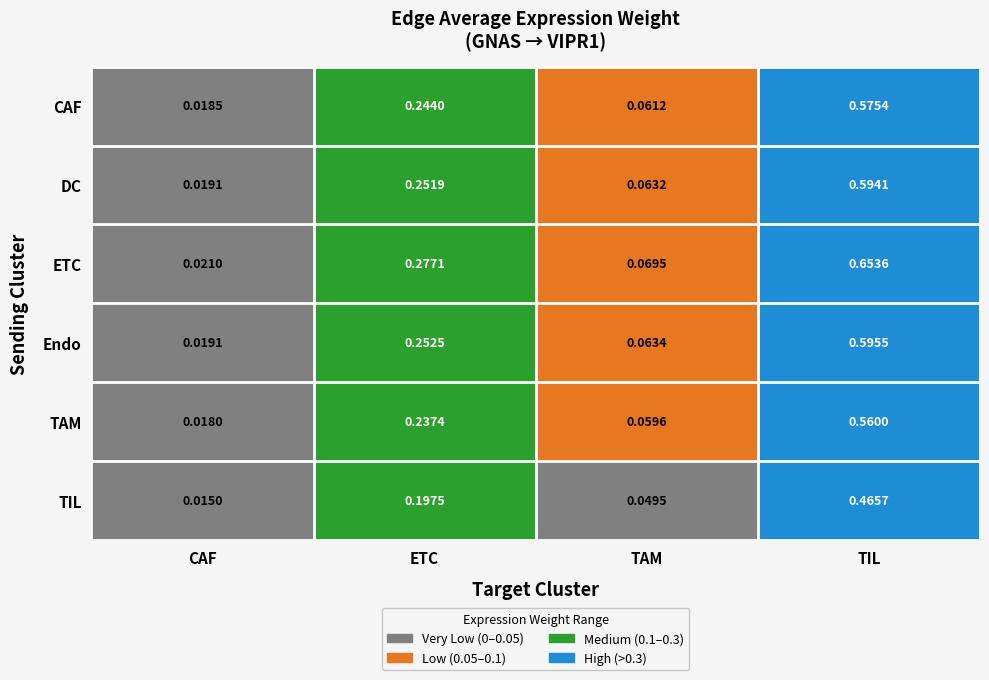

Which category has the lowest value in the Endo series?

CAF